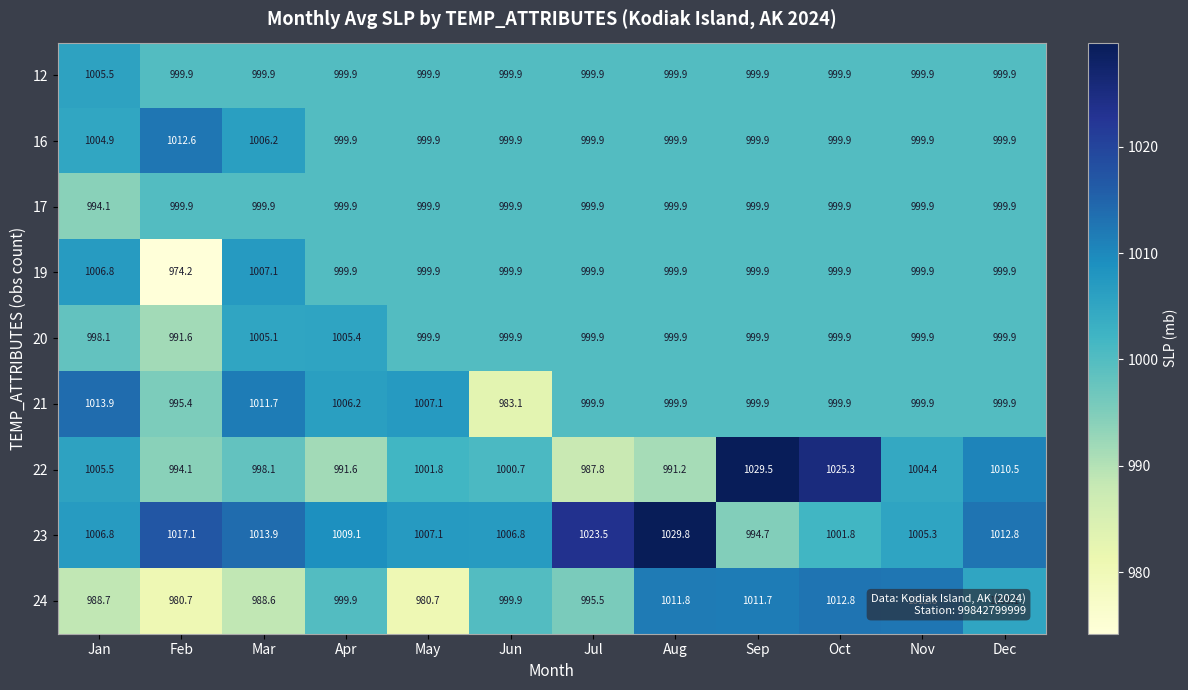

Where does the 23 series first go above 1009?

Feb